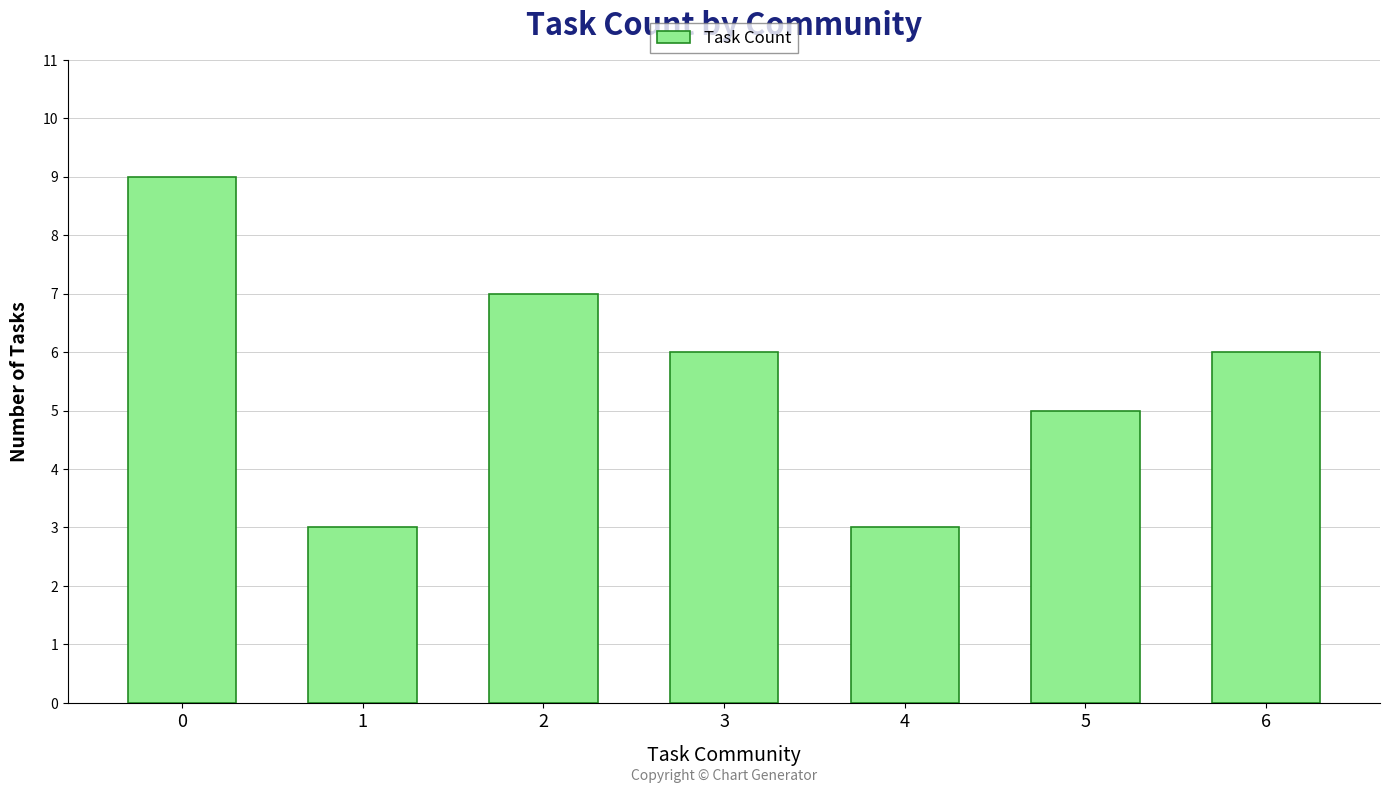

How many categories are shown in the chart?

7